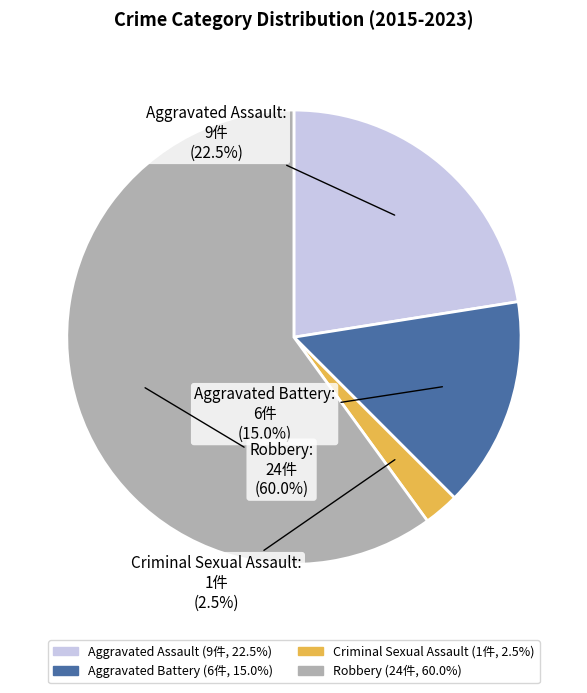

What is the largest slice in the pie chart?

Robbery